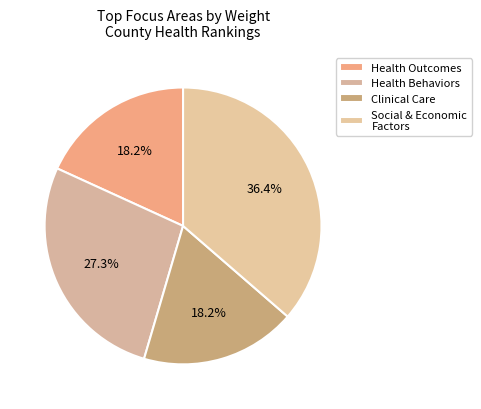

What is the smallest slice in the pie chart?

Clinical Care